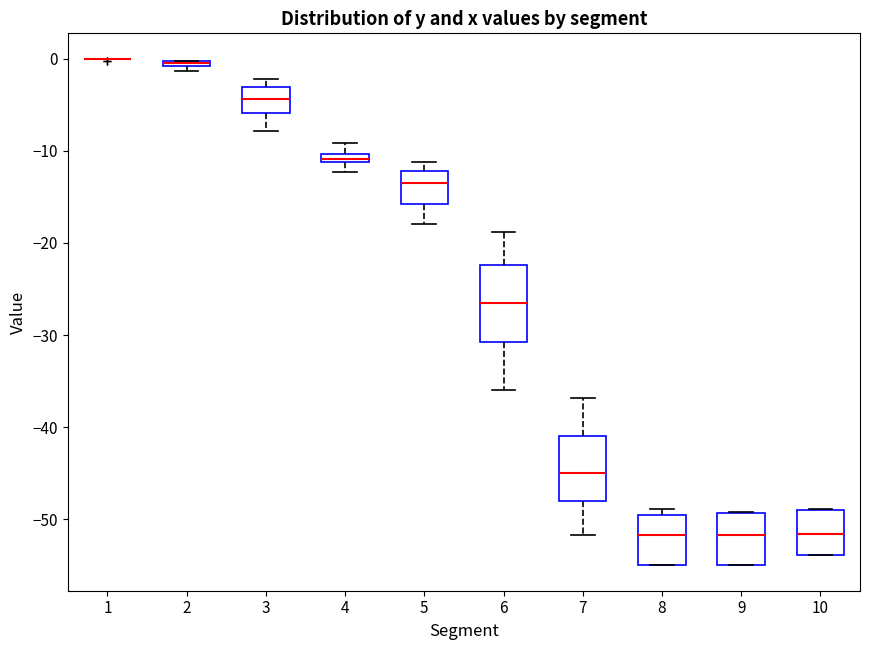

Which box is the tallest, from its lower edge to its upper edge?

6